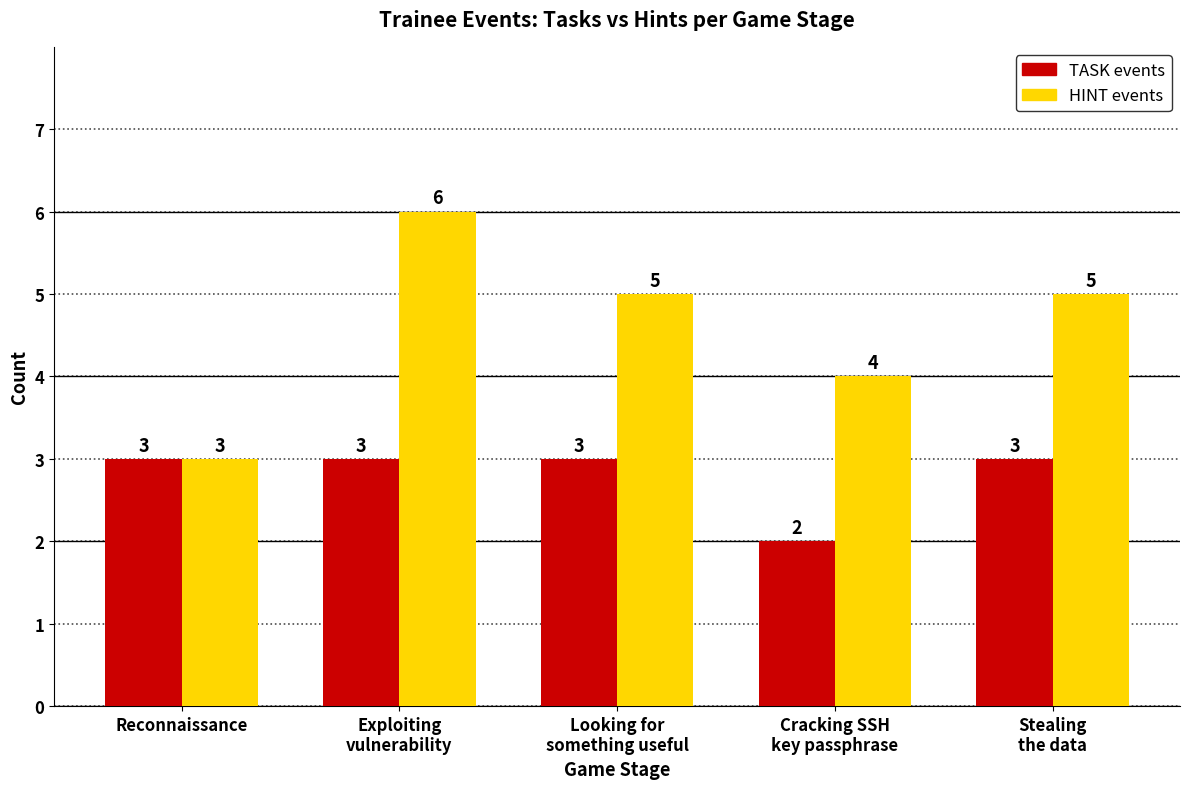

What is the greatest value displayed?

6